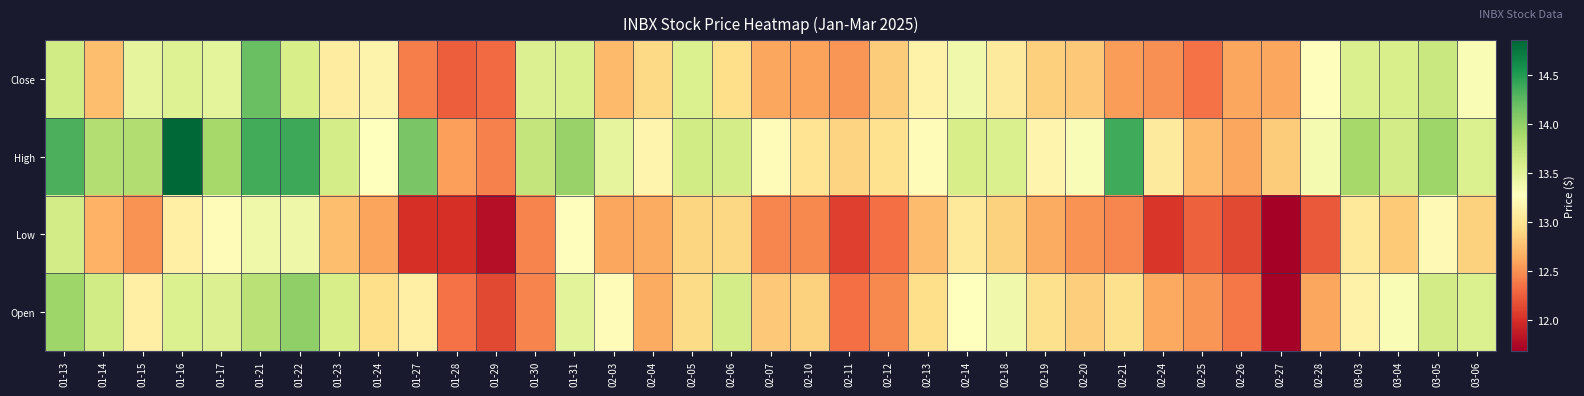

What is the difference between the highest and lowest values at 01-28?

0.6